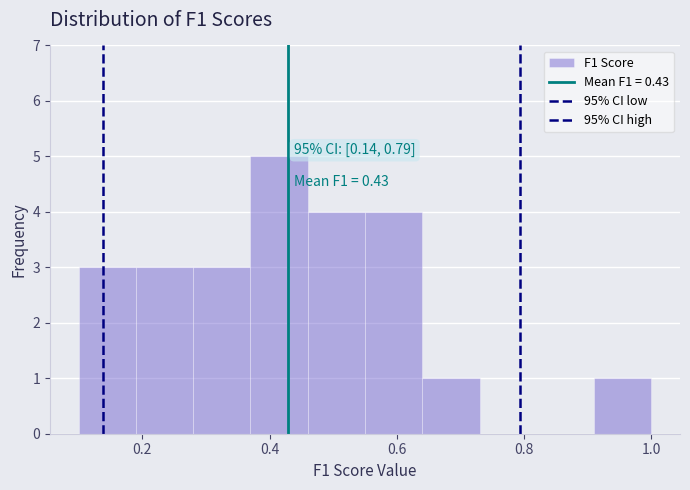

Over which range of the x-axis is the bar tallest?

0.37 to 0.46